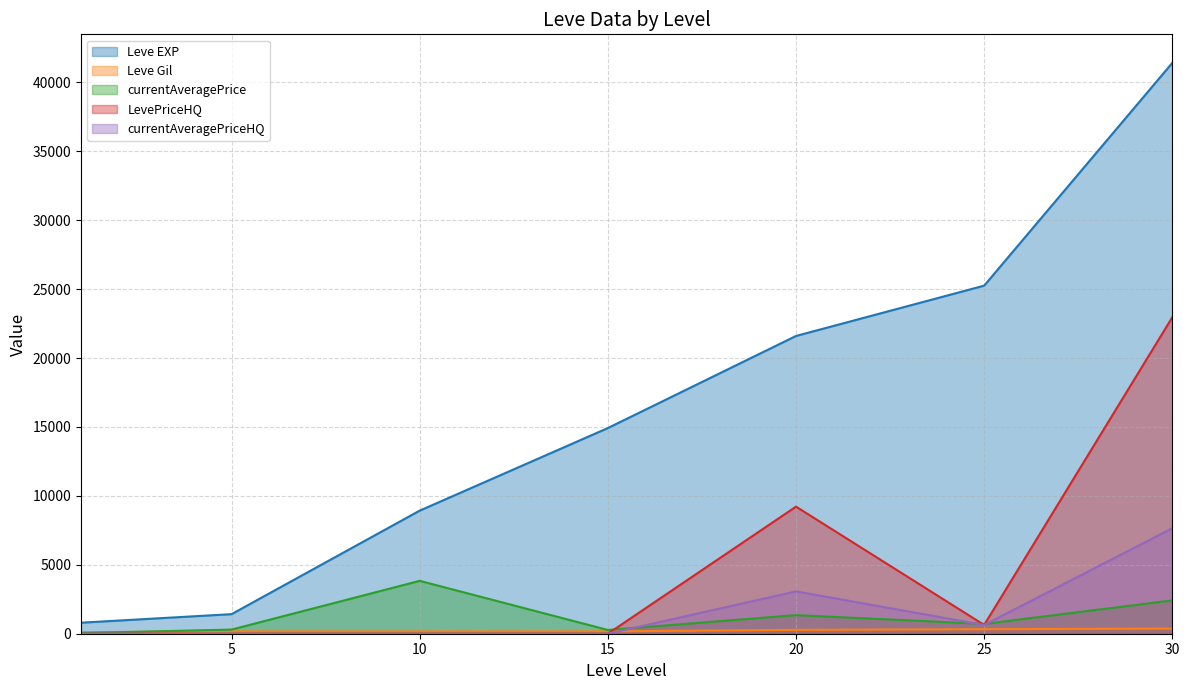

At how many categories does at least one series exceed 12042?

4